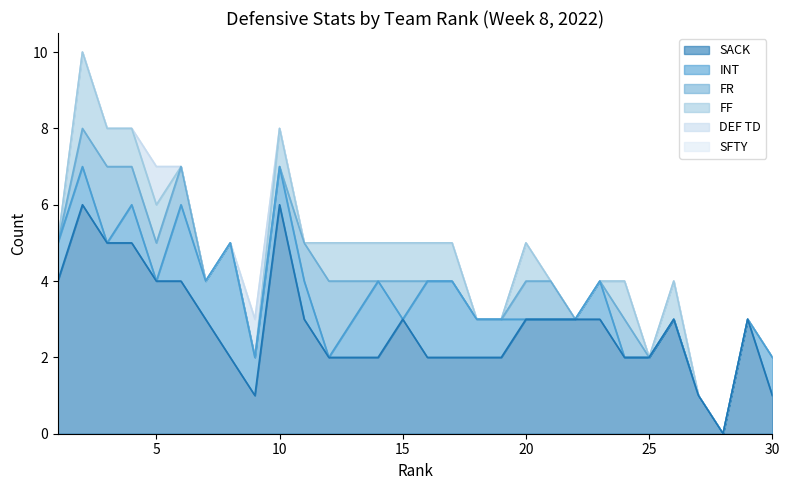

What is the difference between the SACK values at 23 and 4?

2